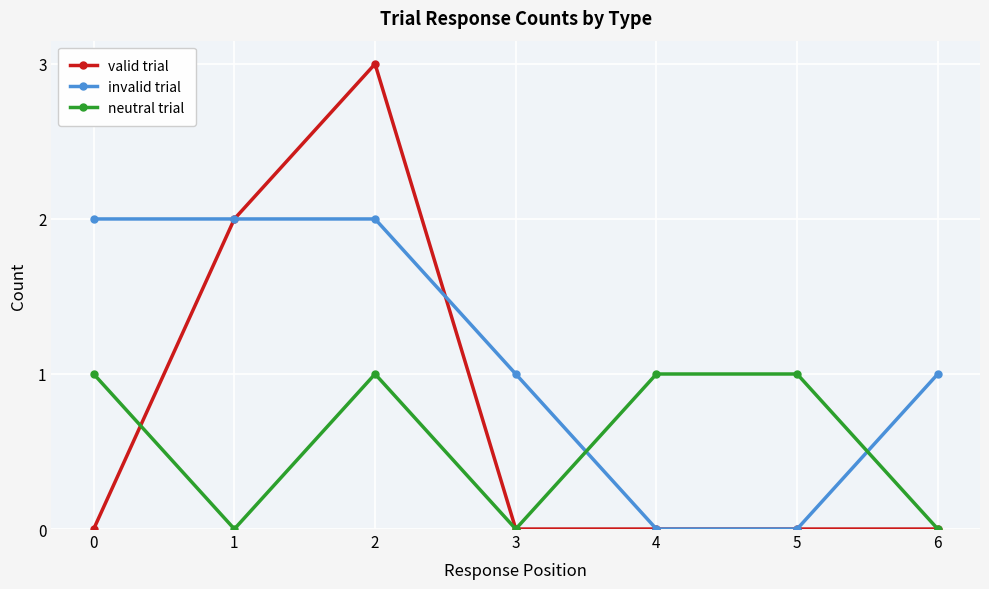

After their last crossing, which series has the higher values: valid trial or invalid trial?

invalid trial